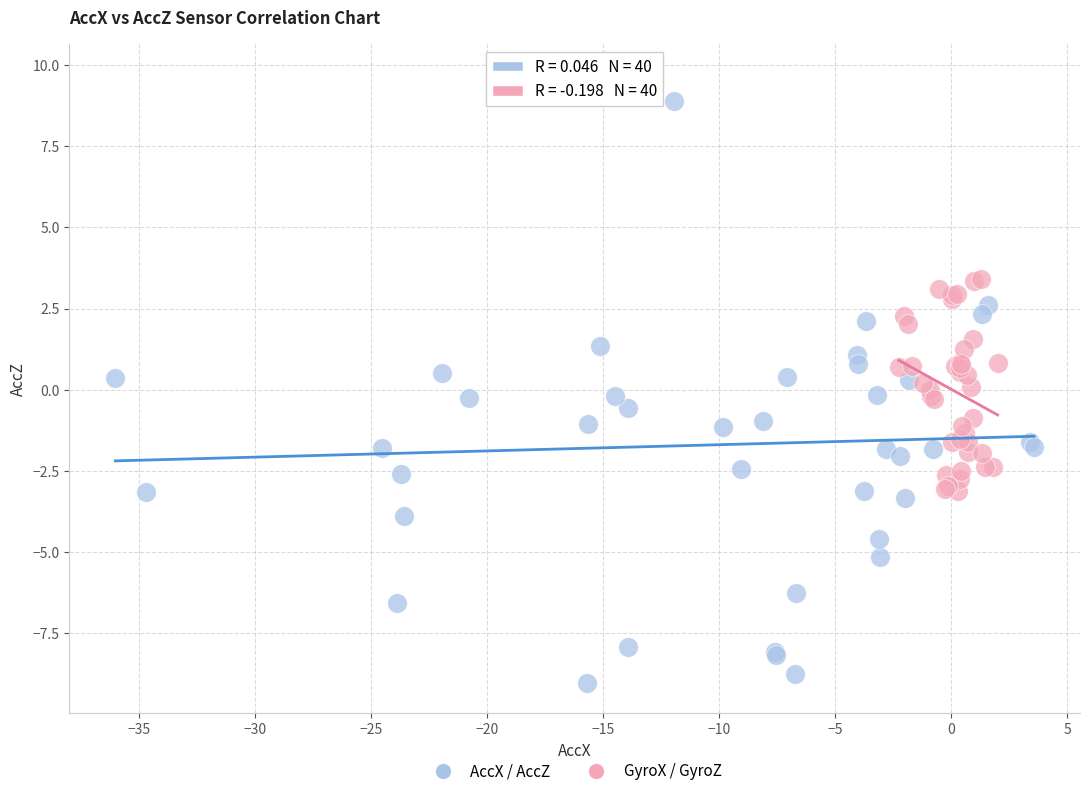

What are all the series names shown in the legend?

AccX / AccZ, GyroX / GyroZ